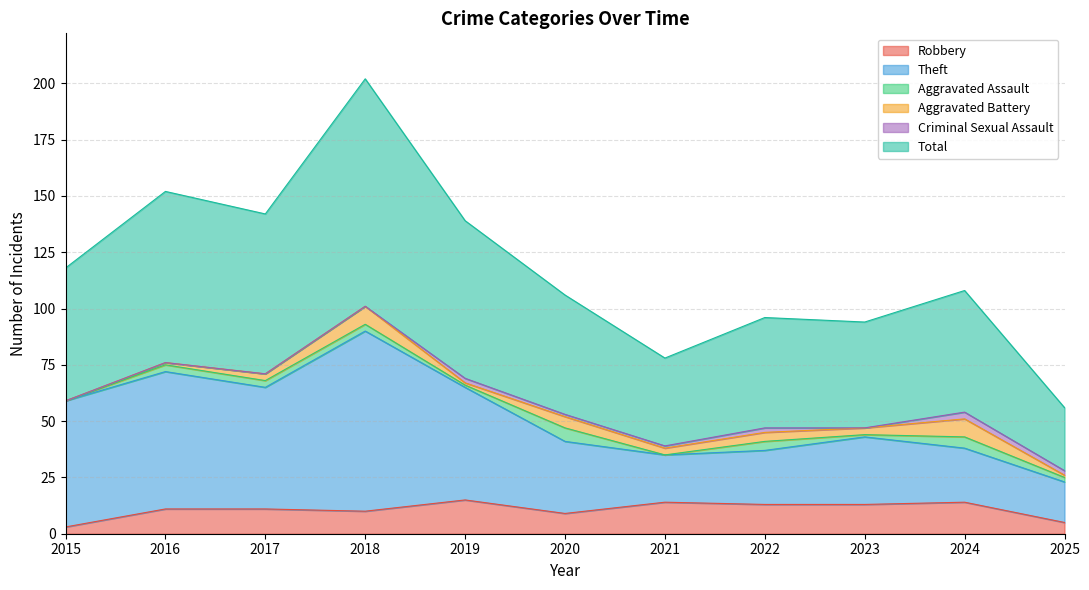

What is the maximum value for Robbery?

15